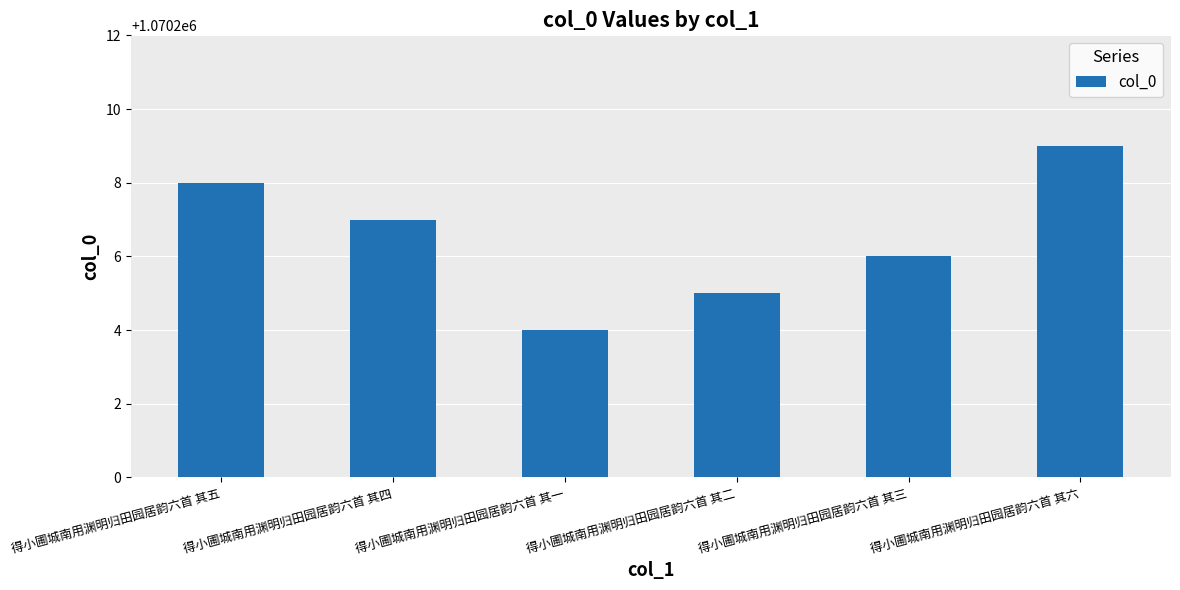

Are the bars horizontal?

No